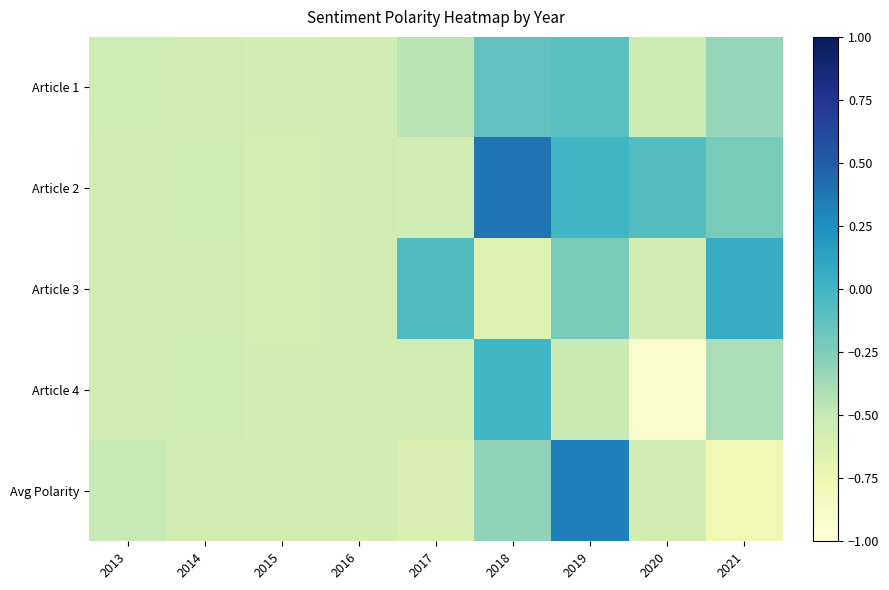

At which category does the chart reach its minimum across all series?

2020